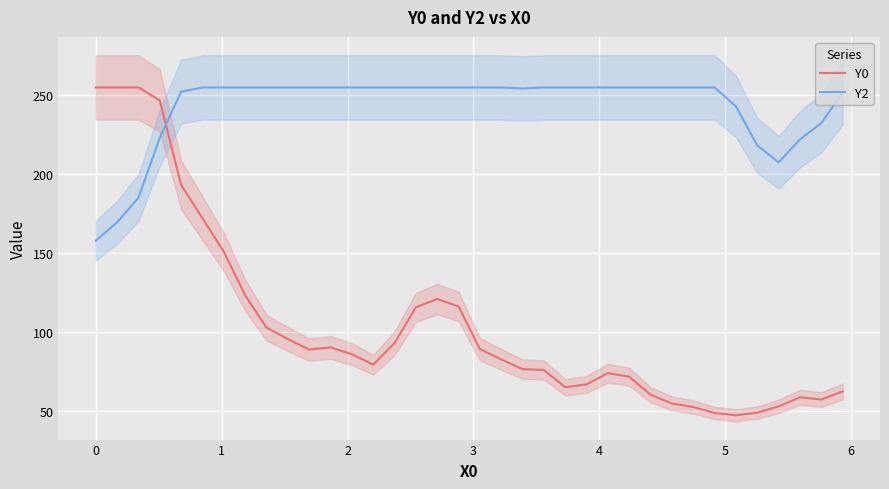

What is the average value of the Y2 series?

242.7